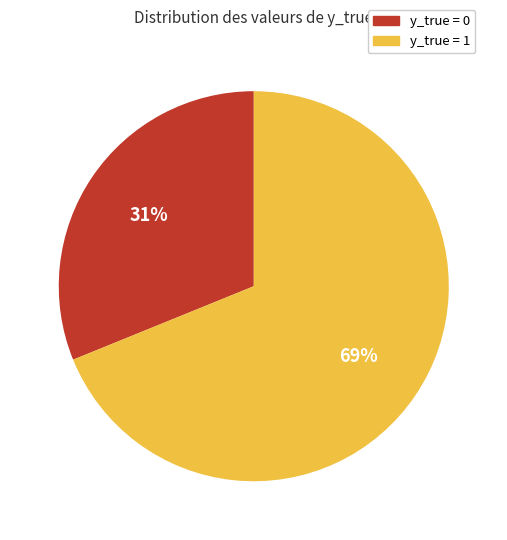

Is there any slice that represents more than half of the pie?

Yes